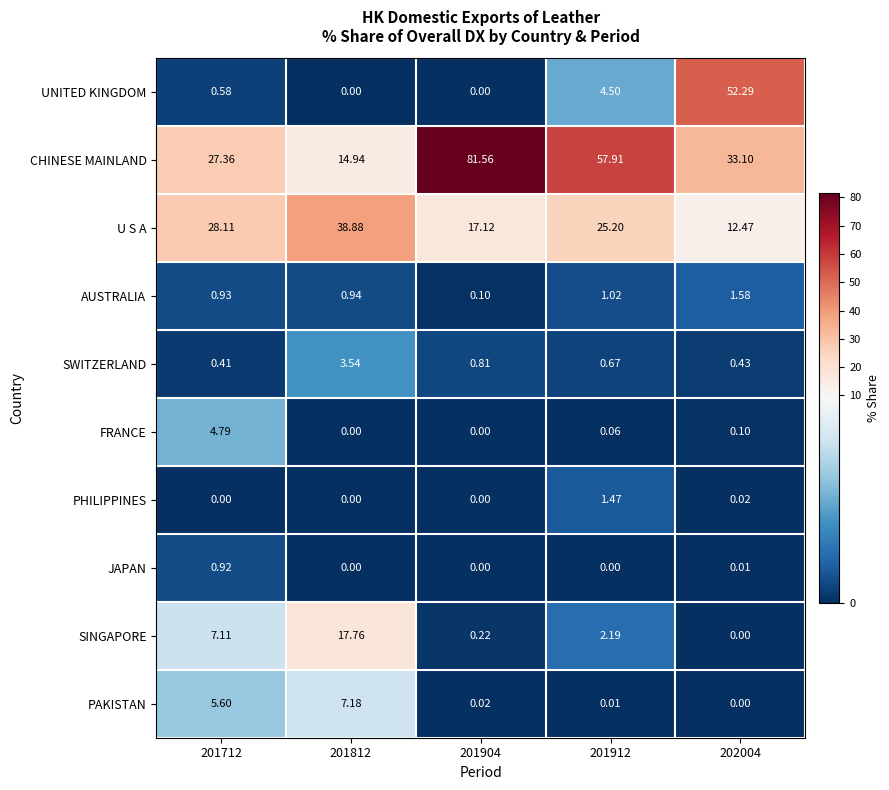

Which series has the largest total across all categories?

CHINESE MAINLAND